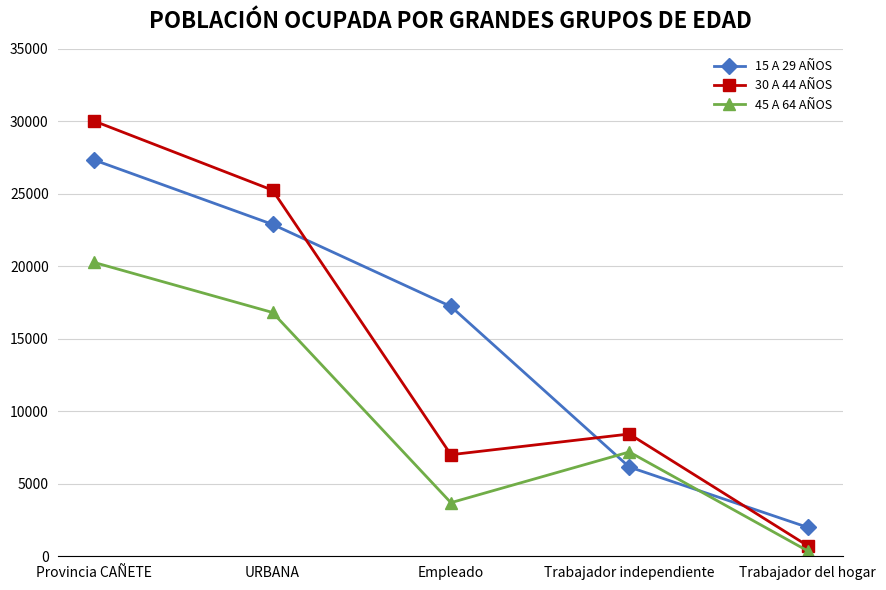

Read the 45 A 64 AÑOS value at Trabajador independiente, to the nearest 10.

7200